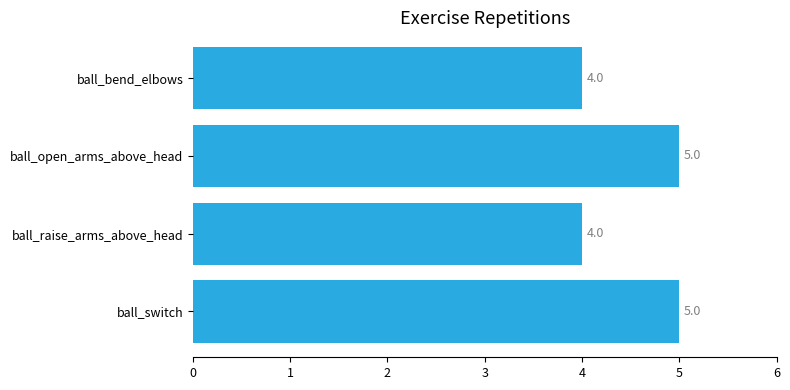

What is the minimum value shown in the chart?

4